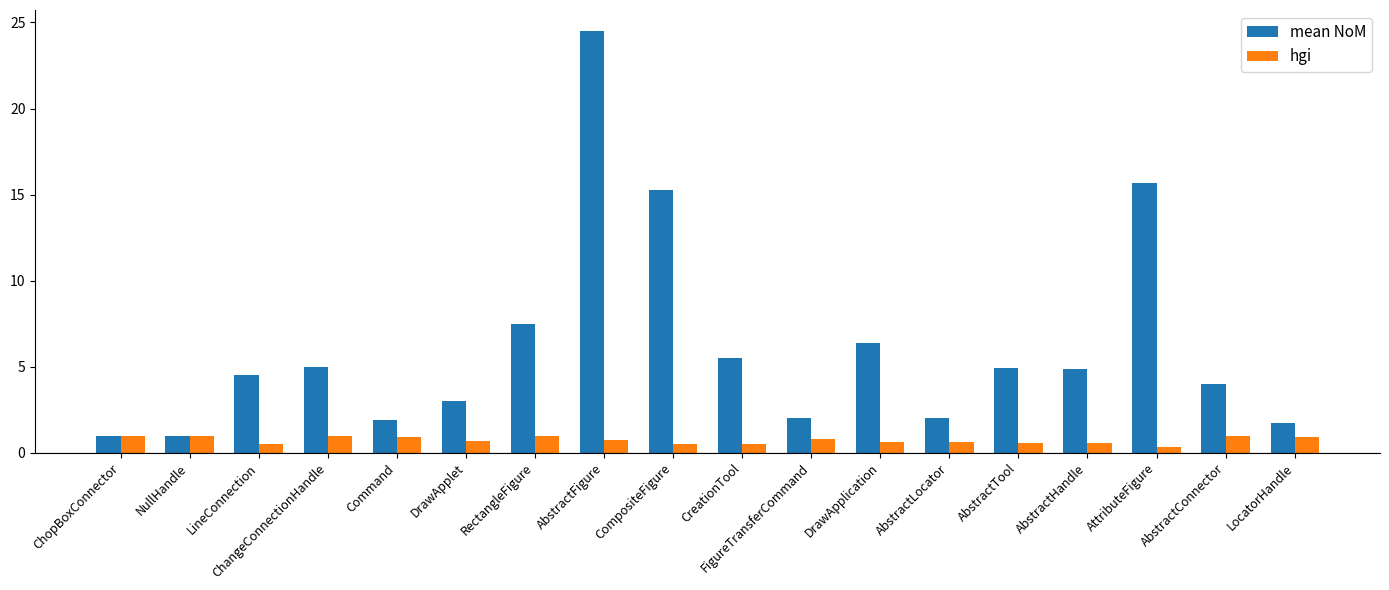

At which category is the sum across all series the highest?

AbstractFigure